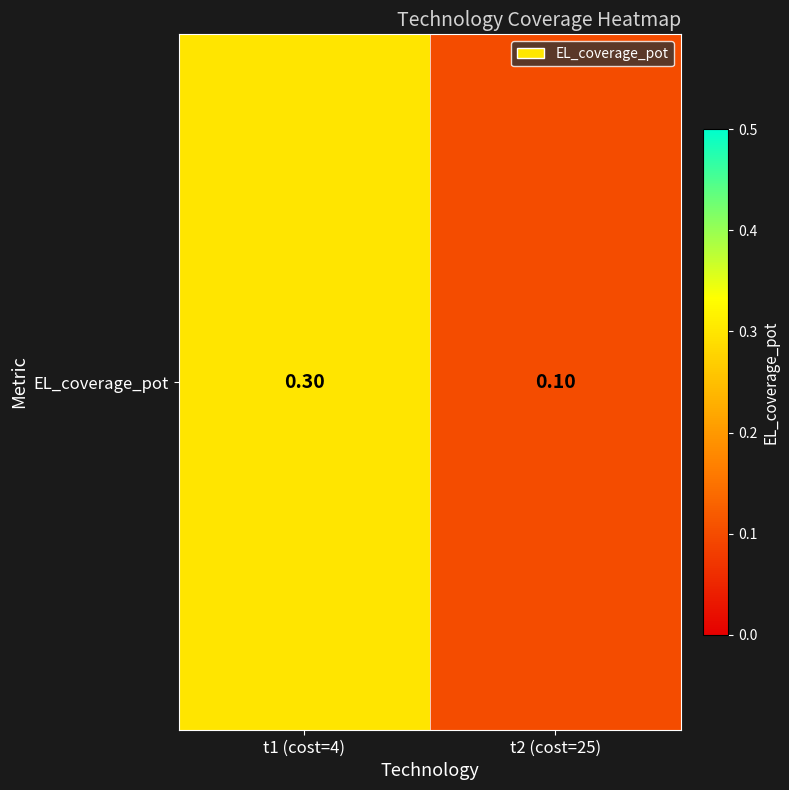

Which category has the highest value across all series?

t1 (cost=4)